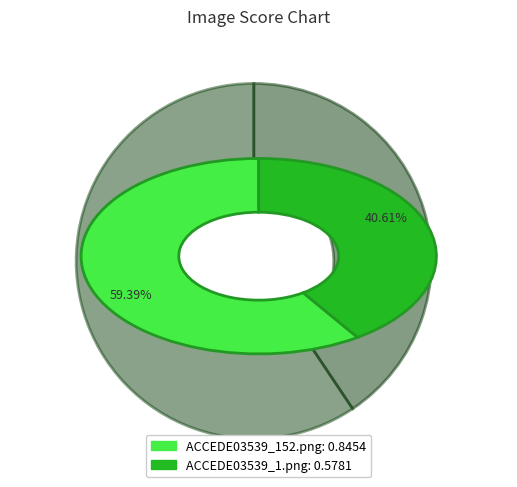

To the nearest percent, what is the difference between the largest and smallest slice percentages?

19%